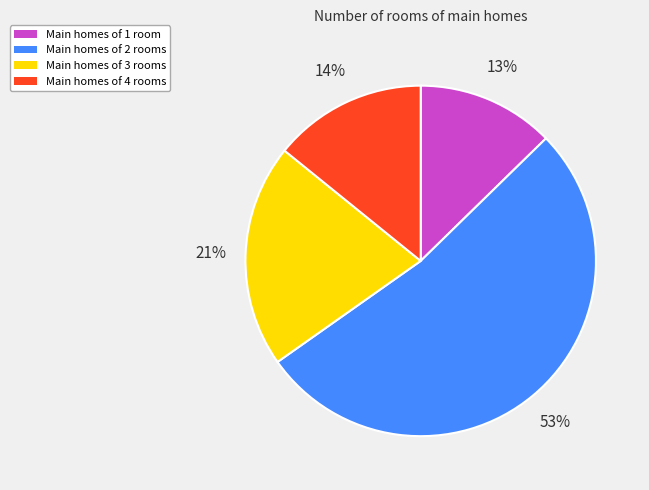

Count the number of slices in the pie.

4